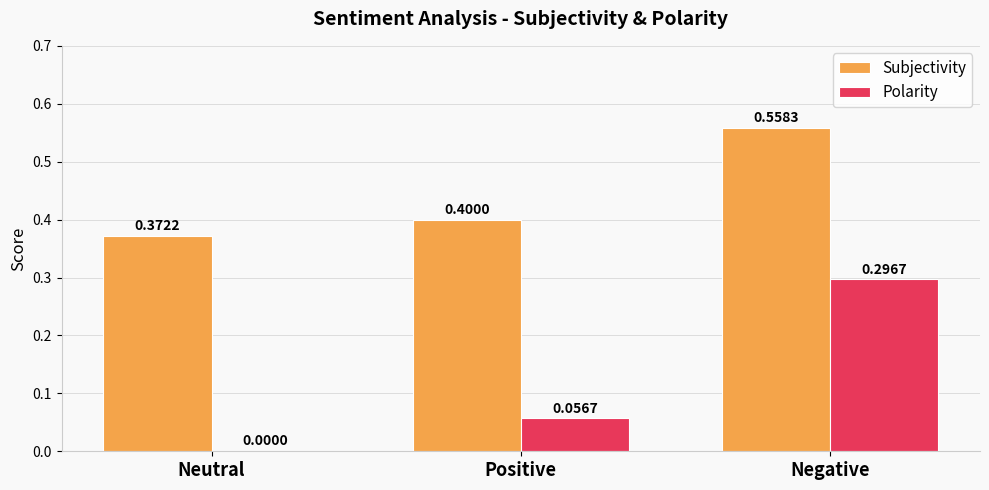

Which label corresponds to the largest value in the chart?

Negative